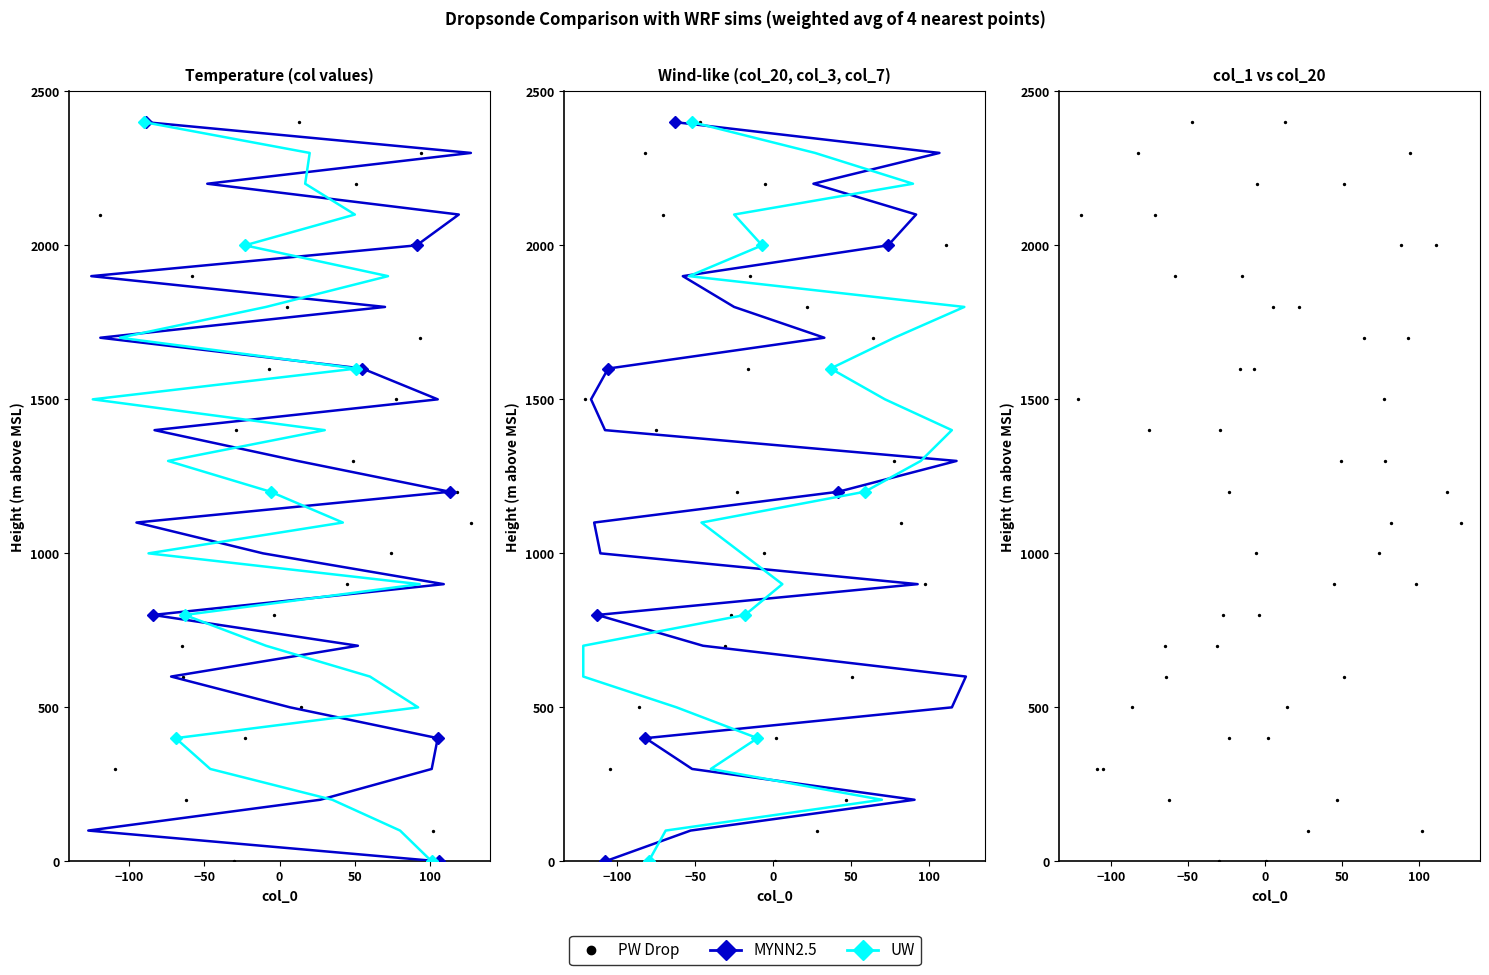

Which series contains the highest Y value?

MYNN2.5 (col_2)